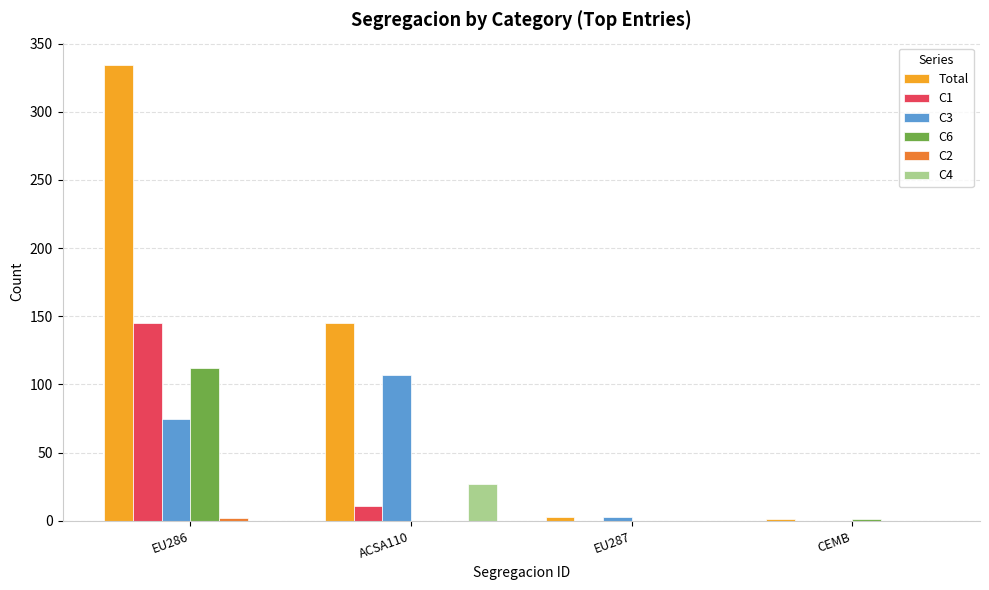

Between ACSA110 and EU287, which series saw the biggest shift?

Total